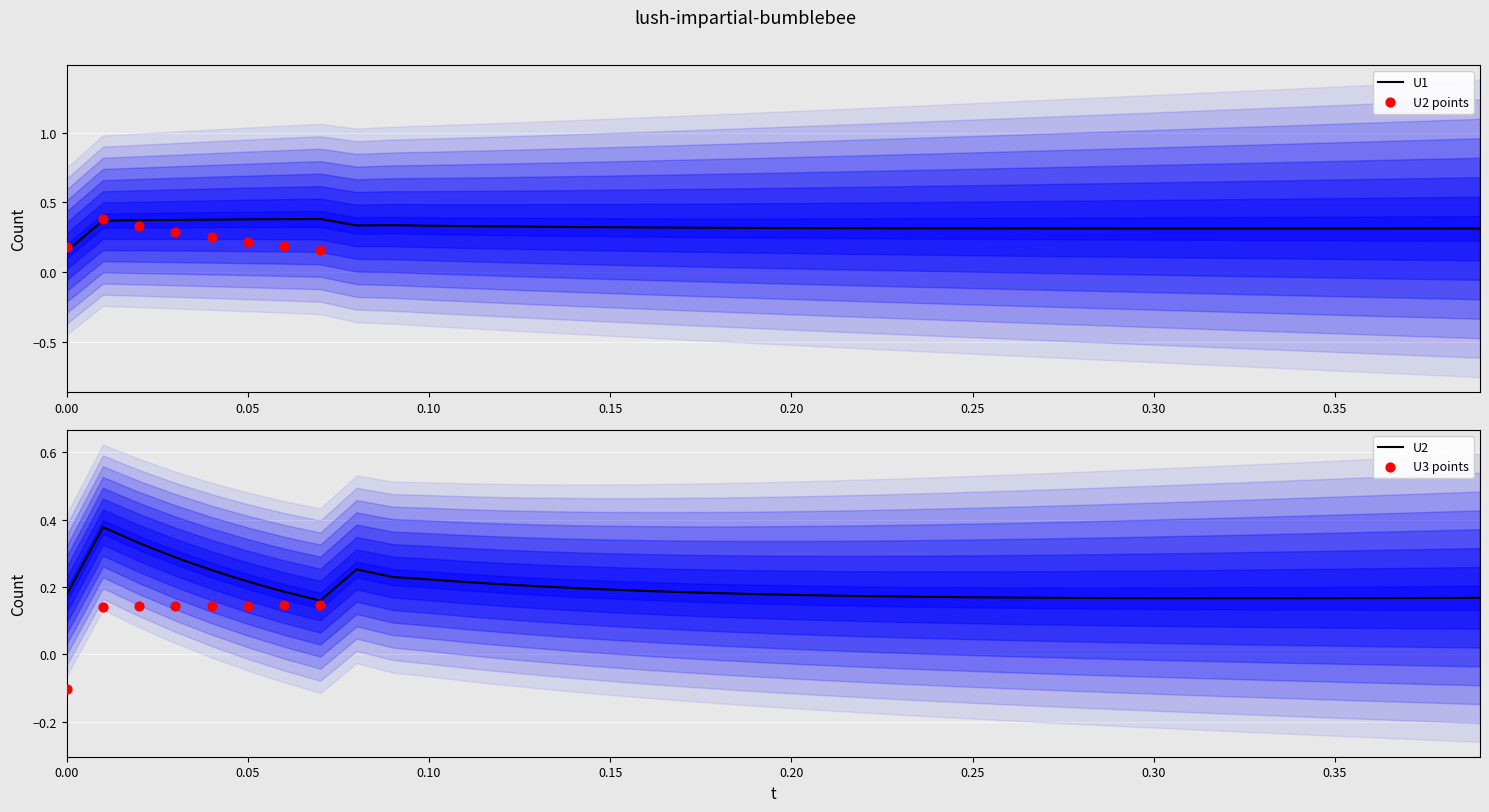

Which series has the largest total across all categories?

U1